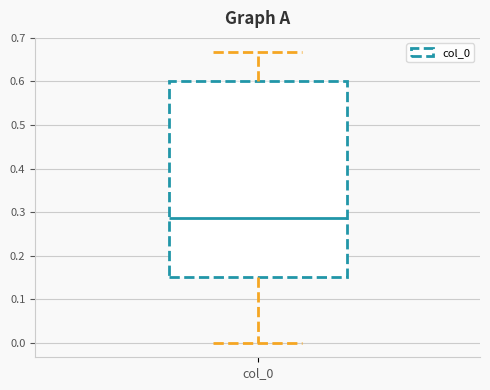

Where is the upper edge of the box for col_0 on the y-axis? The values are not printed on the chart, so give them approximately, as read against the axis.

0.60